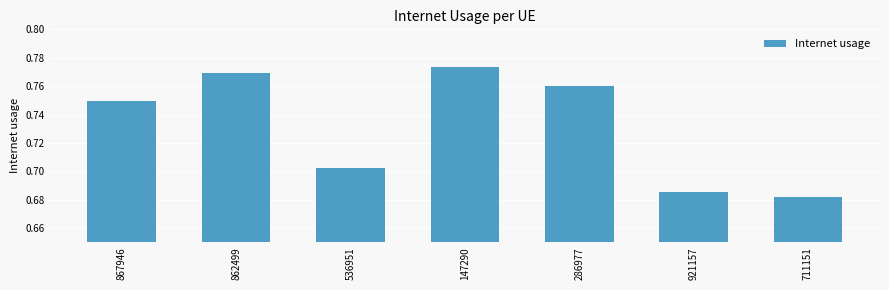

What is the difference between the maximum and second lowest values?

0.1